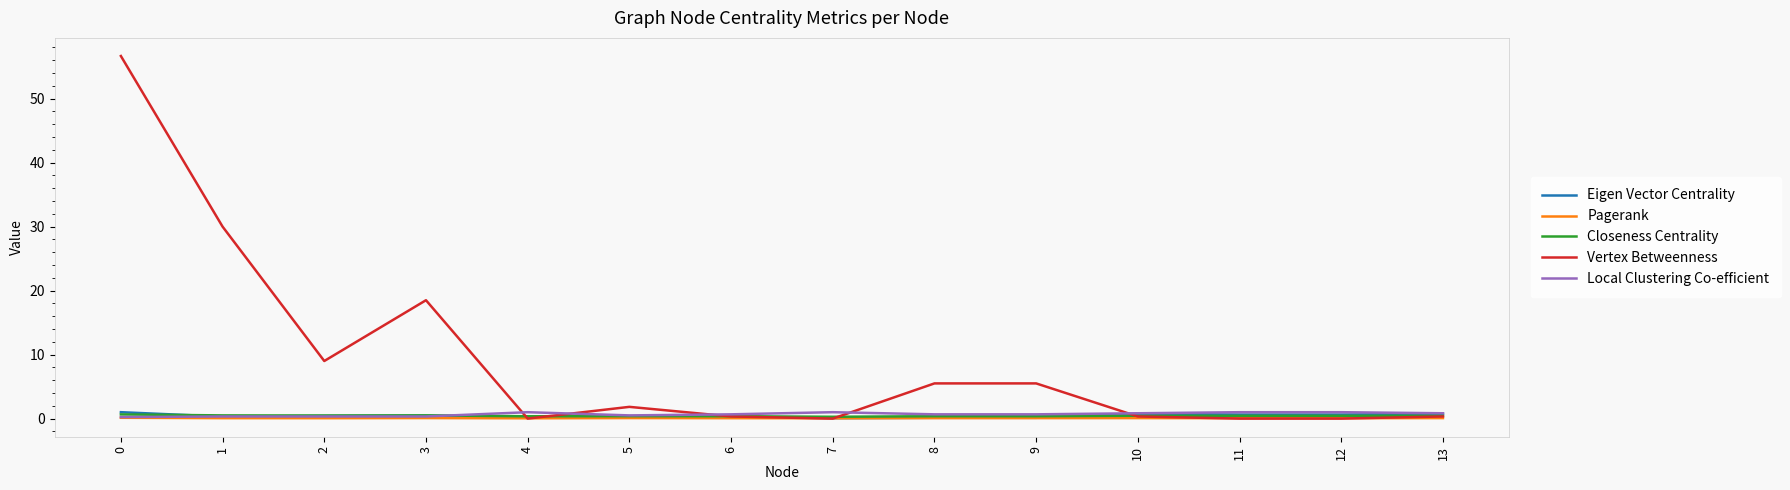

What is the maximum value for Vertex Betweenness?

56.7